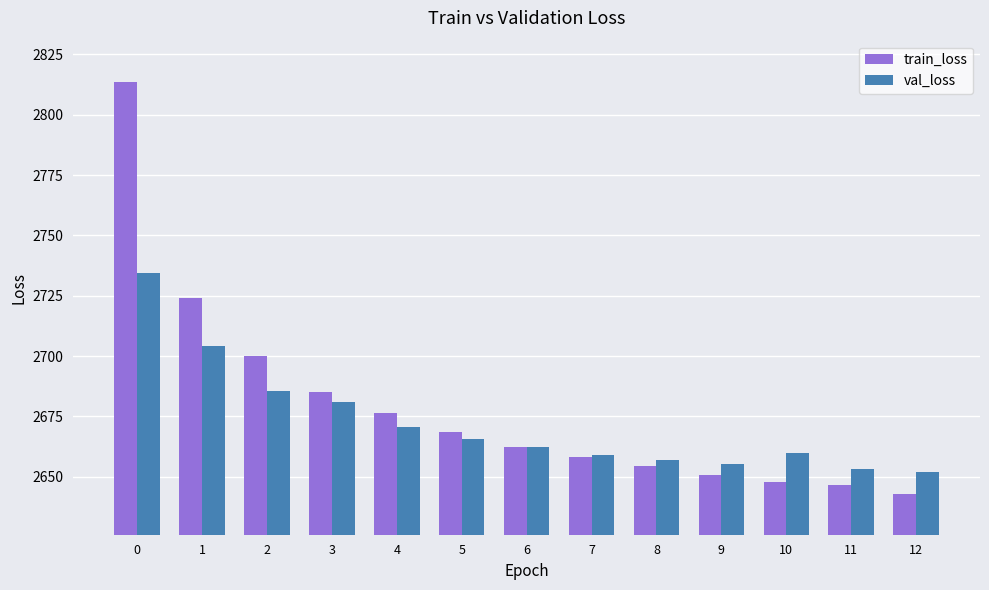

Reading left to right, what are all the values shown in this chart?

train_loss: 0=2813.6	1=2724.0	2=2699.9	3=2685.1	4=2676.5	5=2668.3	6=2662.3	7=2658.1	8=2654.5	9=2650.7	10=2647.7	11=2646.7	12=2643.0
val_loss: 0=2734.3	1=2704.4	2=2685.5	3=2681.1	4=2670.7	5=2665.7	6=2662.3	7=2658.8	8=2657.0	9=2655.3	10=2659.8	11=2653.1	12=2651.9